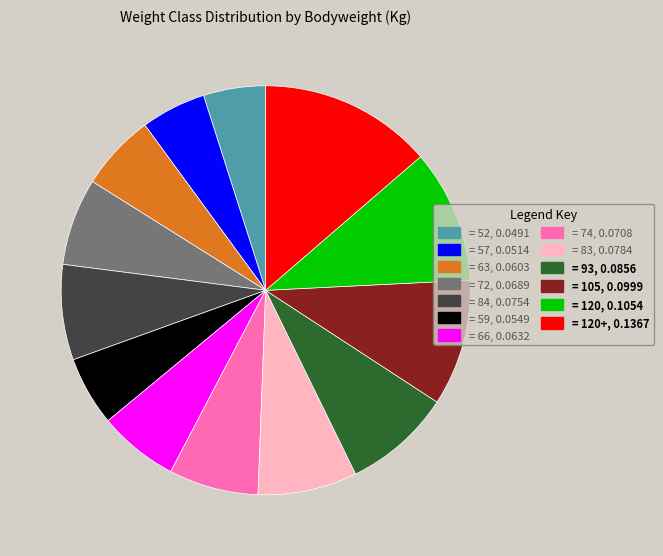

How many segments does this pie chart have?

13